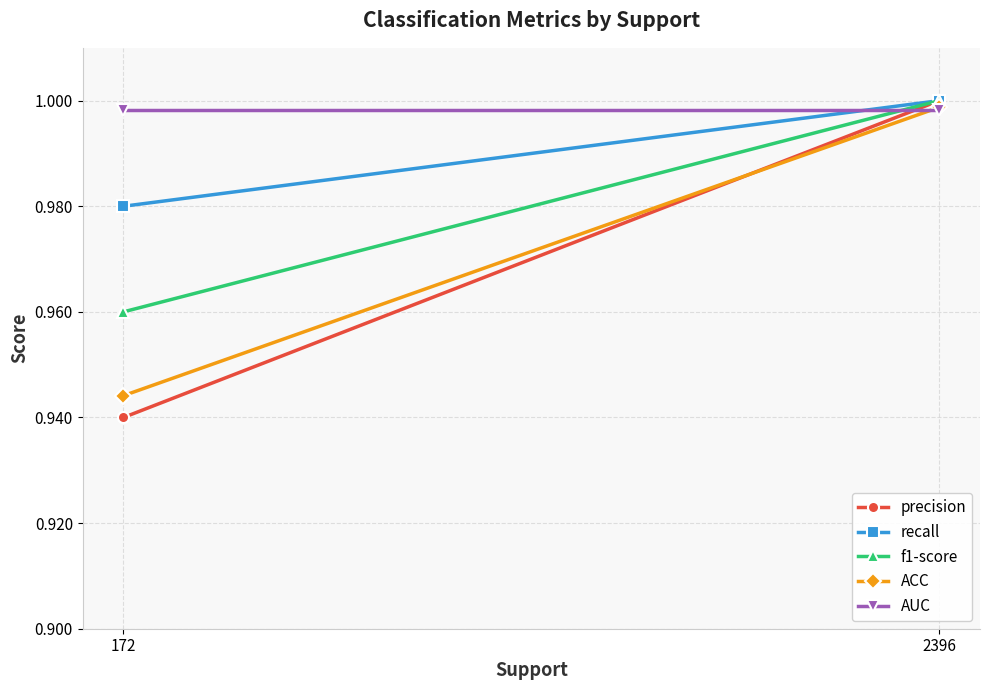

Which label corresponds to the largest value in the chart?

2396